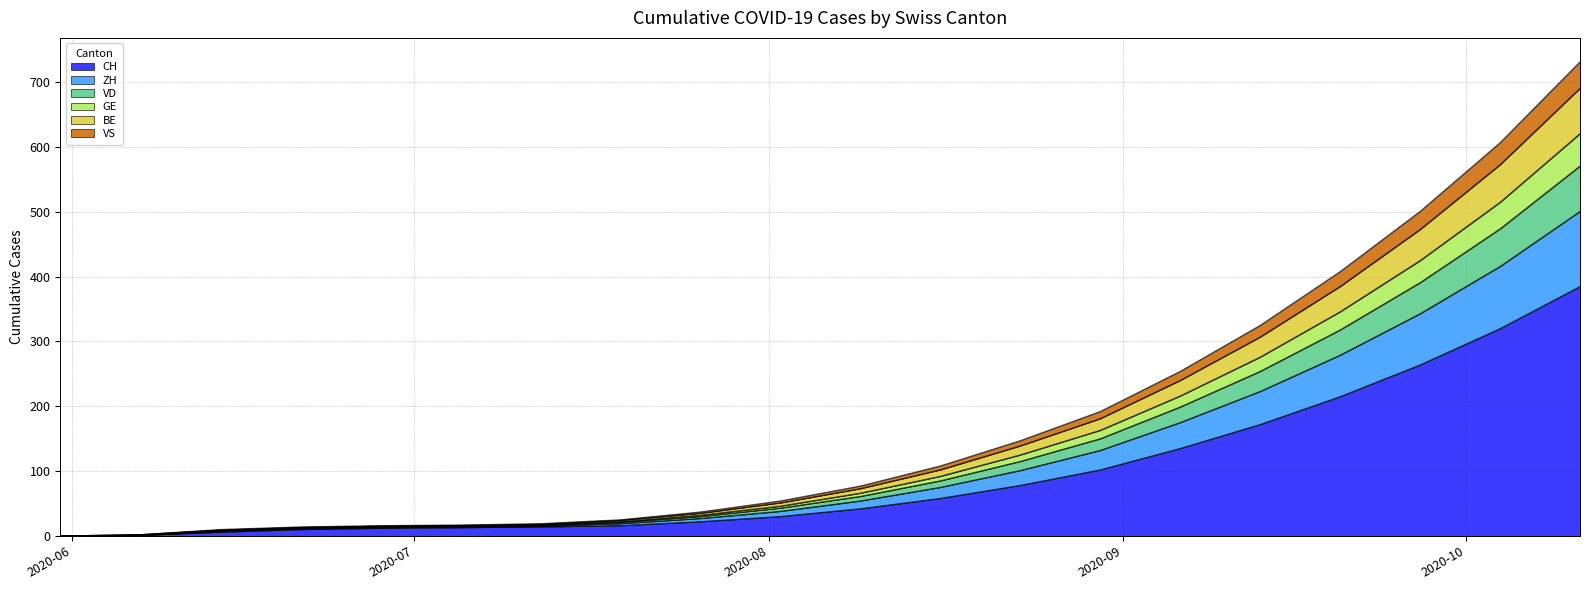

Where does the VD series first go above 77?

2020-08-16